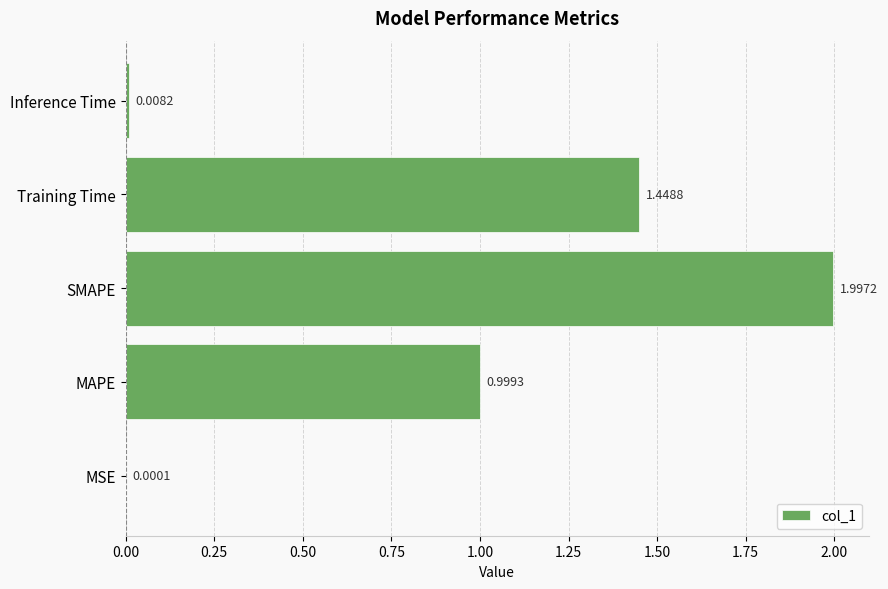

Between Training Time and Inference Time, which is larger?

Training Time